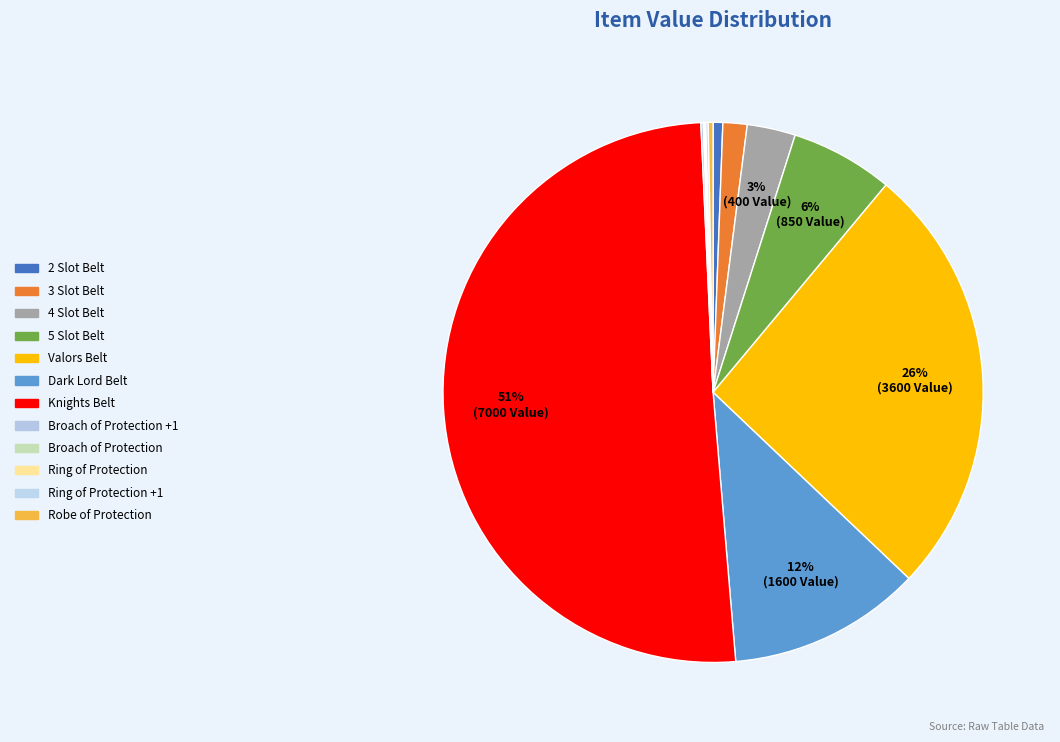

Which slice represents more than half of the pie?

Knights Belt